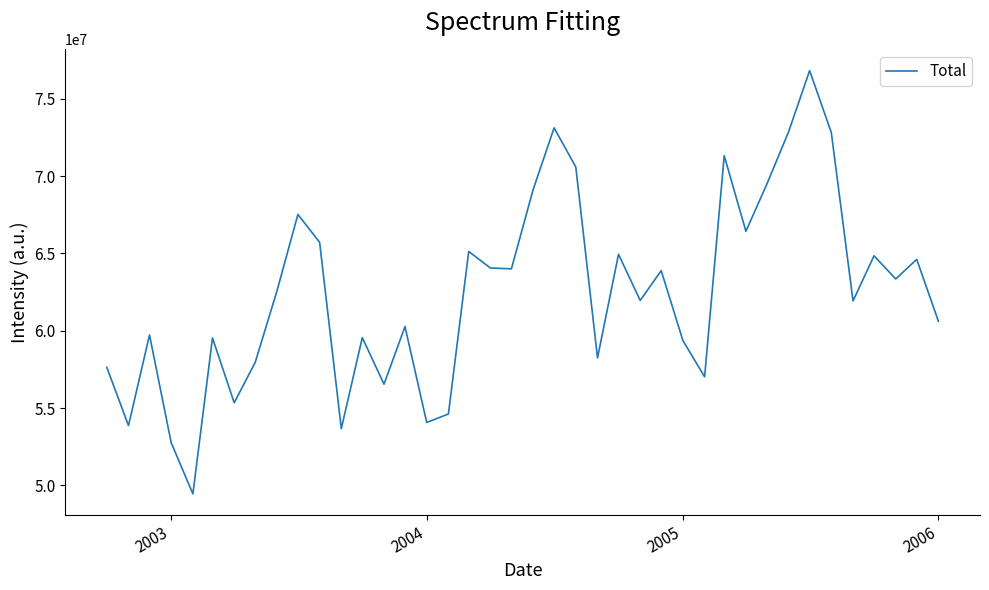

What is the minimum value shown in the chart?

49450152